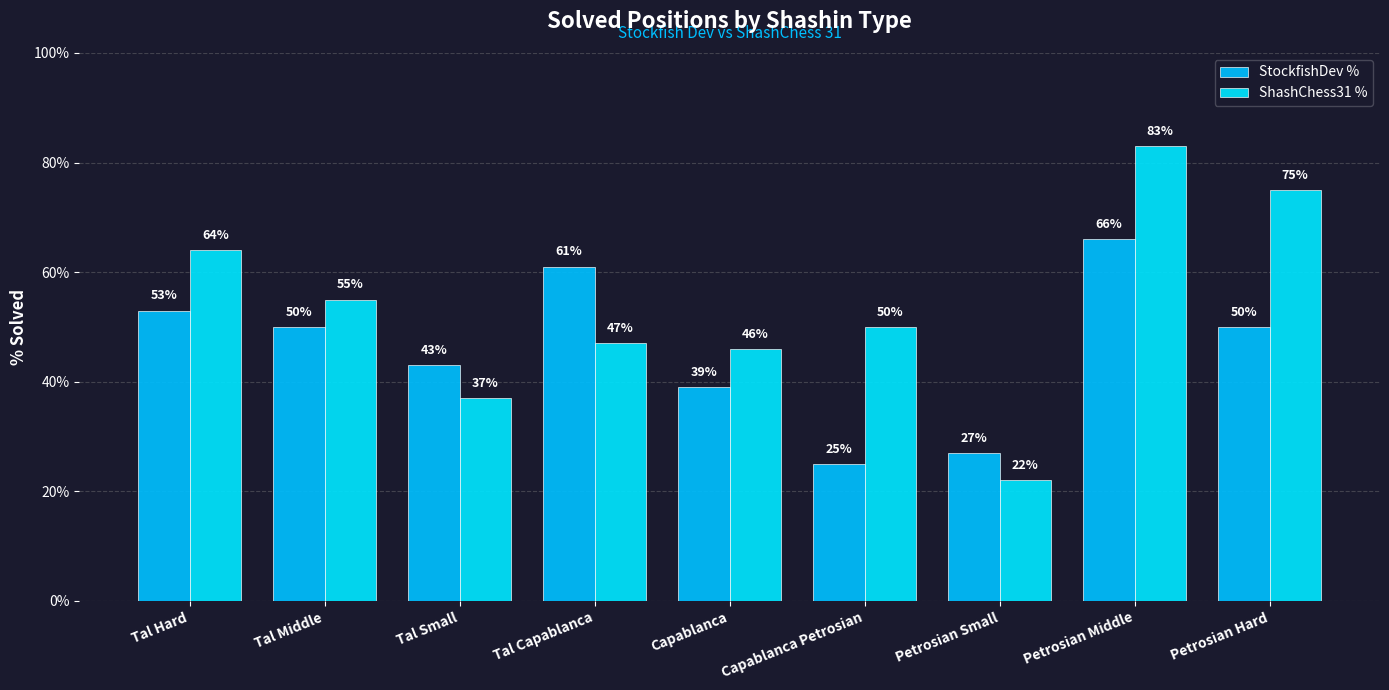

Which category has the lowest value in the ShashChess31 % series?

Petrosian Small